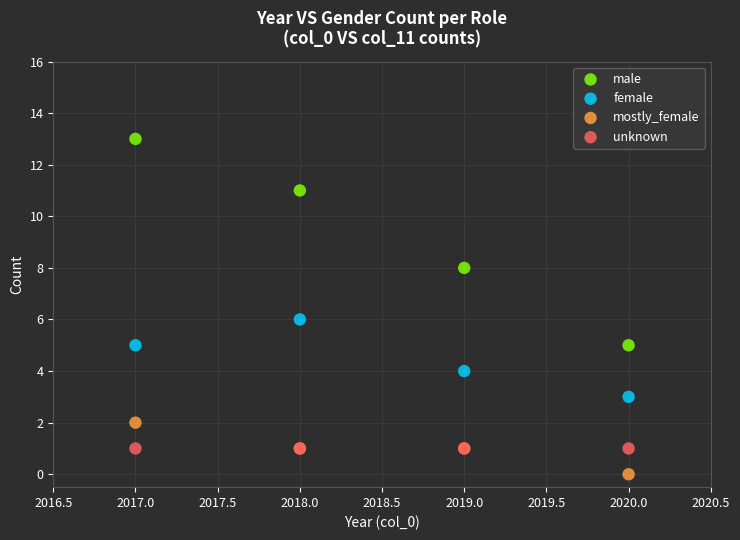

Which series contains the highest Y value?

male